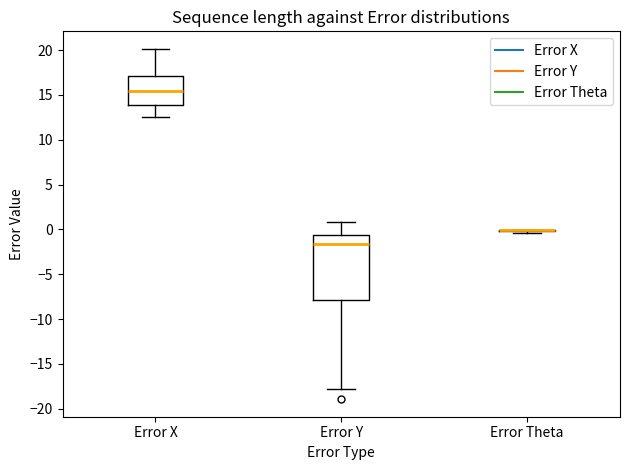

Comparing the boxes themselves (not the whiskers), which one is the tallest?

Error Y